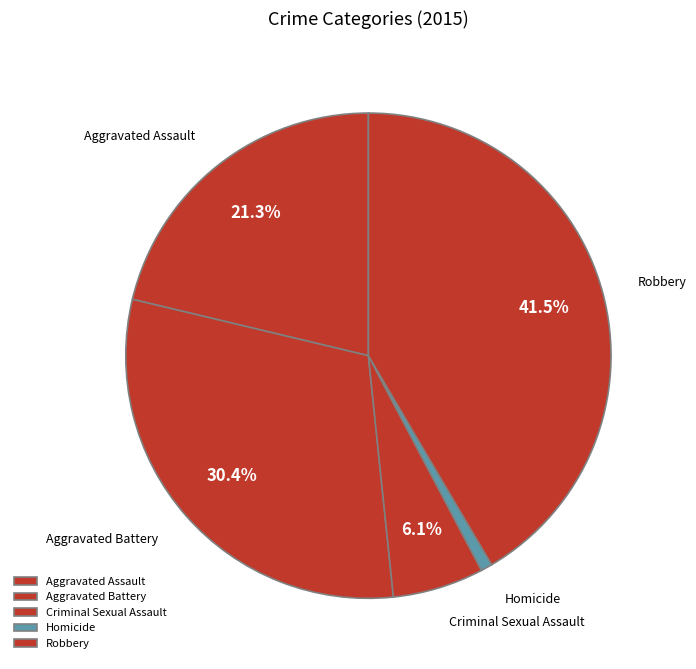

To the nearest percent, what is the average slice percentage?

20%